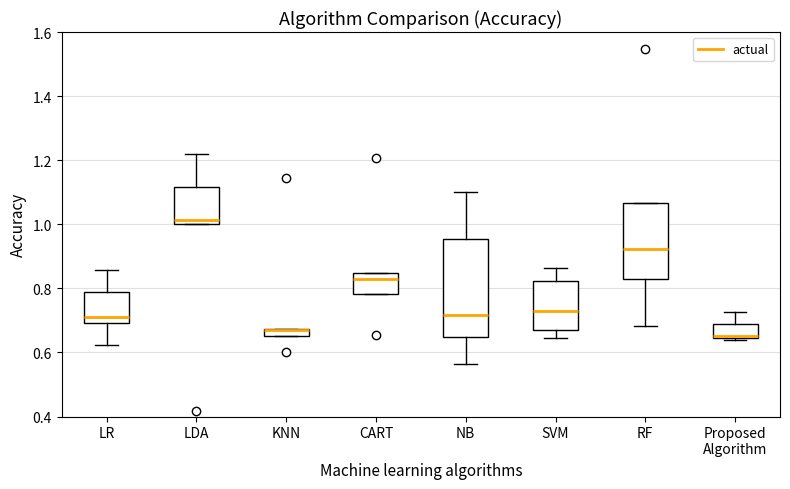

Comparing the boxes themselves (not the whiskers), which one is the tallest?

NB